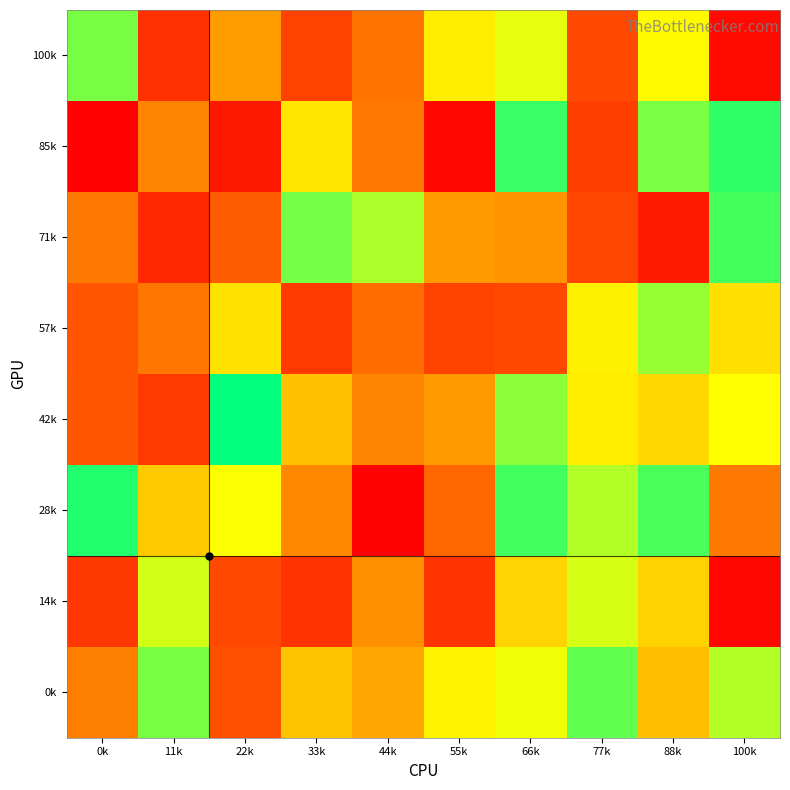

Reading left to right, extract all data points from this chart.

100k: 0k=0.8	11k=0.1	22k=0.4	33k=0.2	44k=0.3	55k=0.6	66k=0.7	77k=0.2	88k=0.7	100k=0.0
85k: 0k=0.0	11k=0.3	22k=0.1	33k=0.6	44k=0.3	55k=0.0	66k=0.9	77k=0.2	88k=0.8	100k=0.9
71k: 0k=0.3	11k=0.1	22k=0.2	33k=0.8	44k=0.8	55k=0.4	66k=0.4	77k=0.2	88k=0.1	100k=0.9
57k: 0k=0.2	11k=0.3	22k=0.6	33k=0.2	44k=0.3	55k=0.2	66k=0.2	77k=0.6	88k=0.8	100k=0.6
42k: 0k=0.2	11k=0.2	22k=1.0	33k=0.5	44k=0.4	55k=0.4	66k=0.8	77k=0.6	88k=0.6	100k=0.7
28k: 0k=1.0	11k=0.5	22k=0.7	33k=0.4	44k=0.0	55k=0.3	66k=0.9	77k=0.8	88k=0.9	100k=0.3
14k: 0k=0.1	11k=0.7	22k=0.2	33k=0.1	44k=0.4	55k=0.1	66k=0.6	77k=0.7	88k=0.6	100k=0.0
0k: 0k=0.3	11k=0.8	22k=0.2	33k=0.5	44k=0.4	55k=0.6	66k=0.7	77k=0.9	88k=0.5	100k=0.8